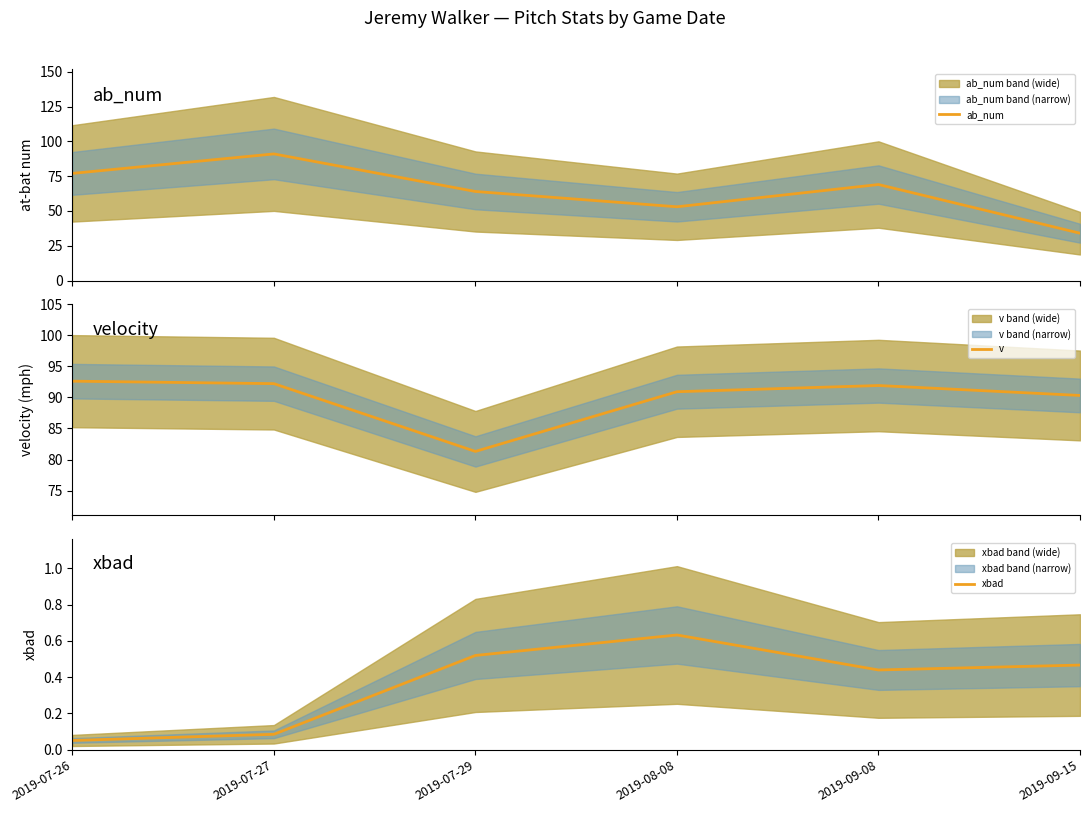

What is the difference between the maximum and minimum values in the v series?

11.3